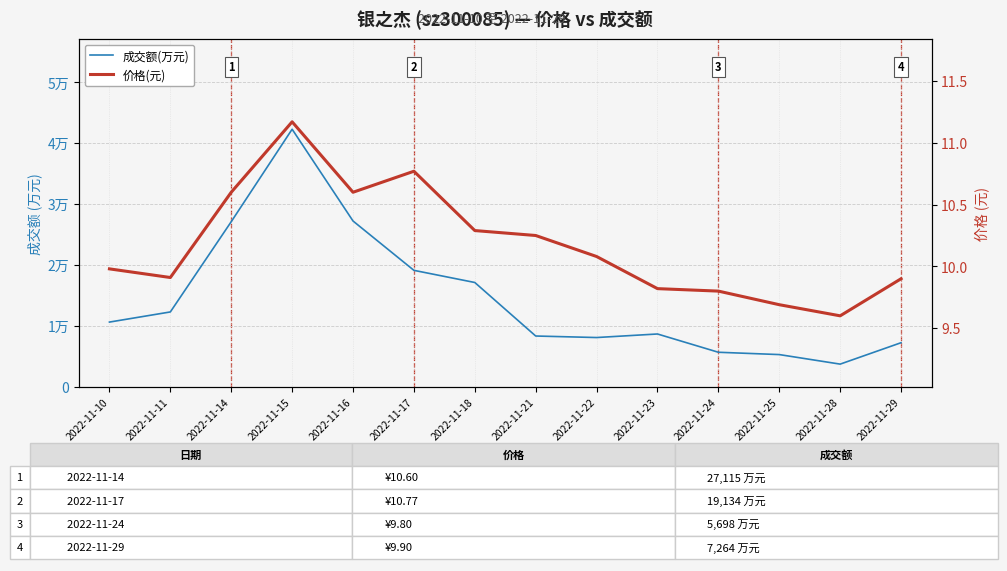

The value of 成交额(万元) at 2022-11-21 is 8363.0. True or false?

True